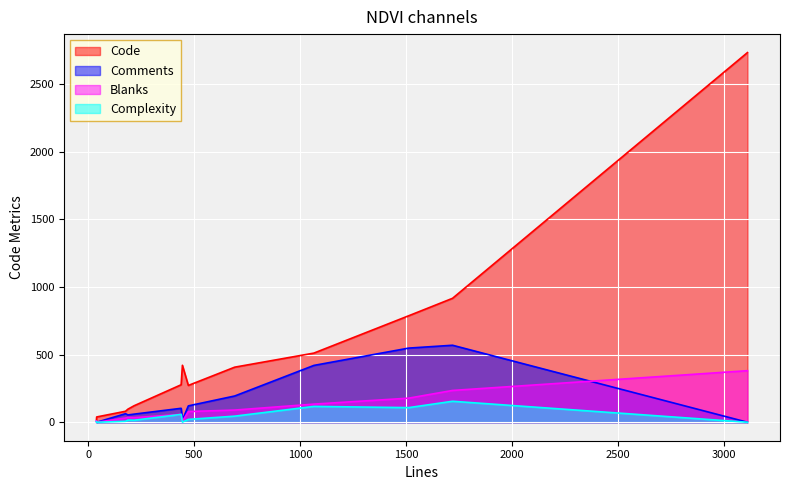

At which category does Complexity reach its first local valley?

444